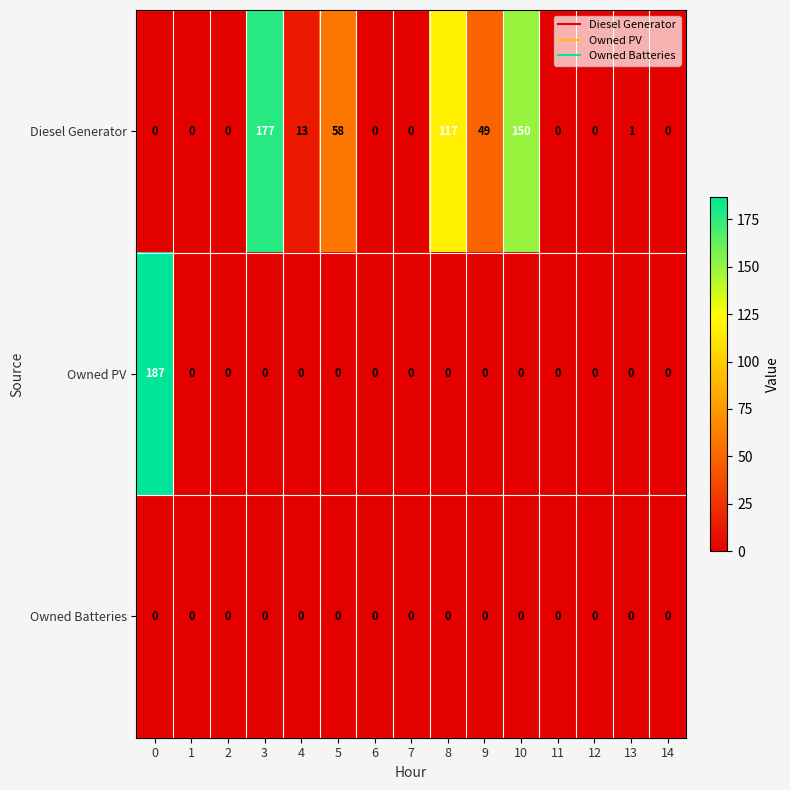

What is the average value of the Owned PV series?

12